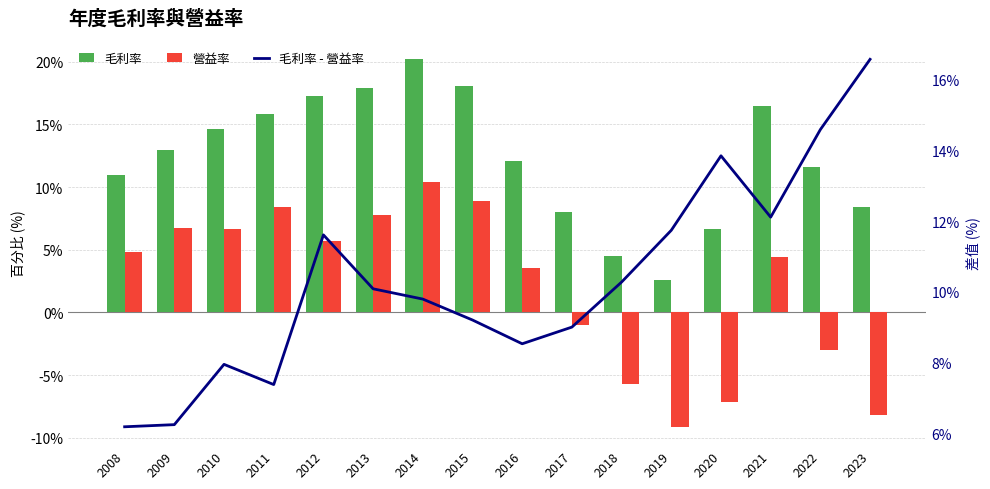

How many data points in 營益率 are less than 4?

7